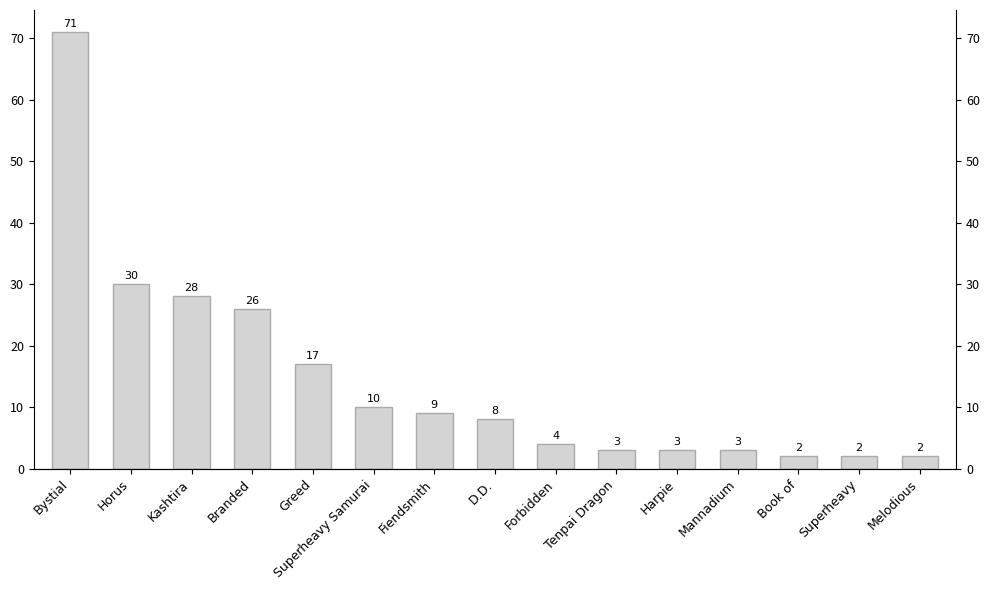

The chart shows a value of 5 at Fiendsmith. True or false?

False